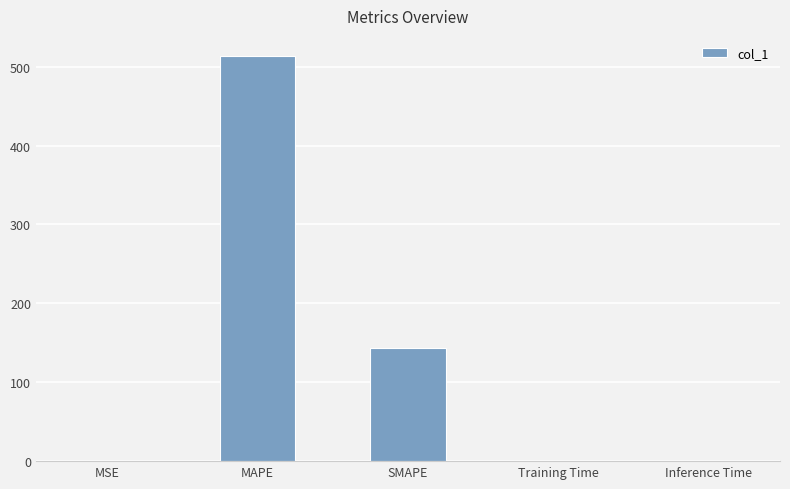

At which label is the value closest to 256?

SMAPE